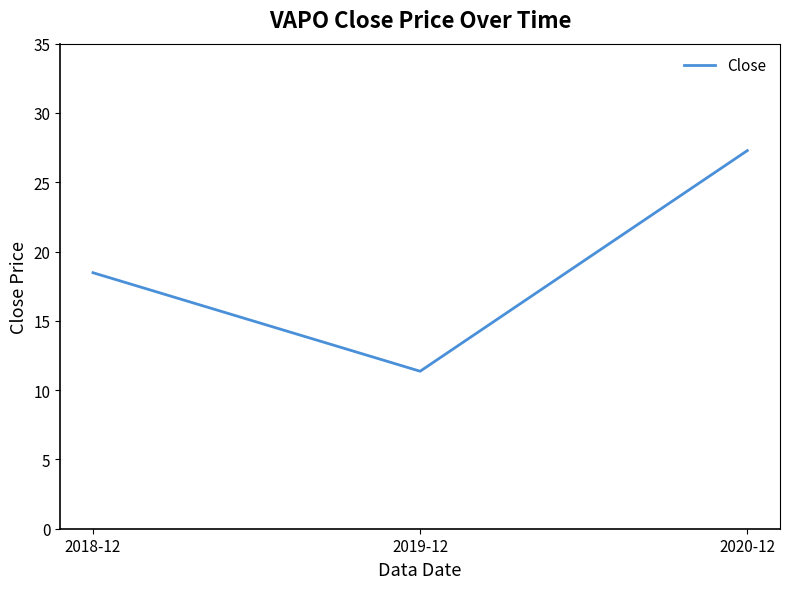

Reading left to right, what are all the values shown in this chart?

2018-12=18.5	2019-12=11.4	2020-12=27.3